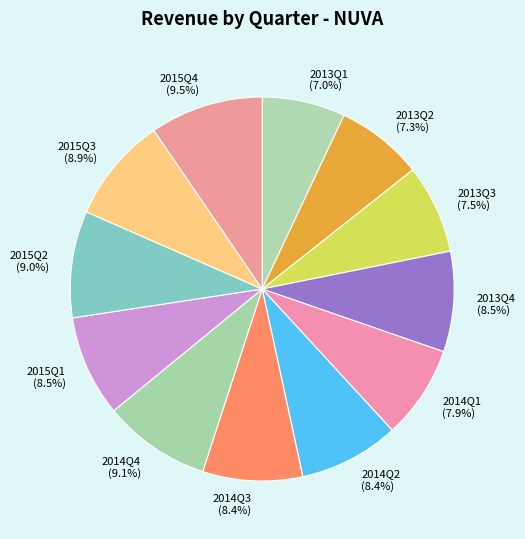

Count the number of slices in the pie.

12